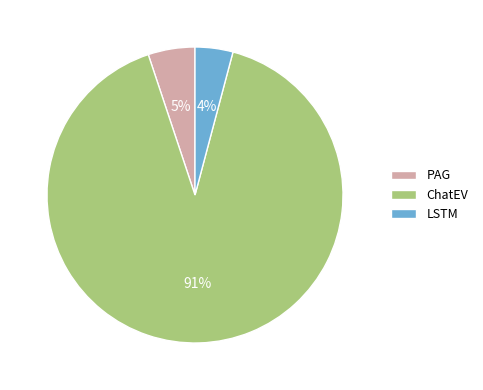

True or false: LSTM accounts for 4% of the total.

True